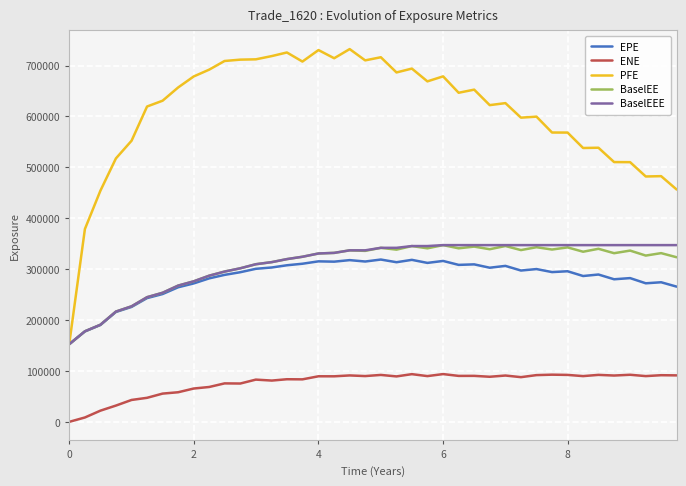

True or false: PFE has more than 1 interior local peaks.

True